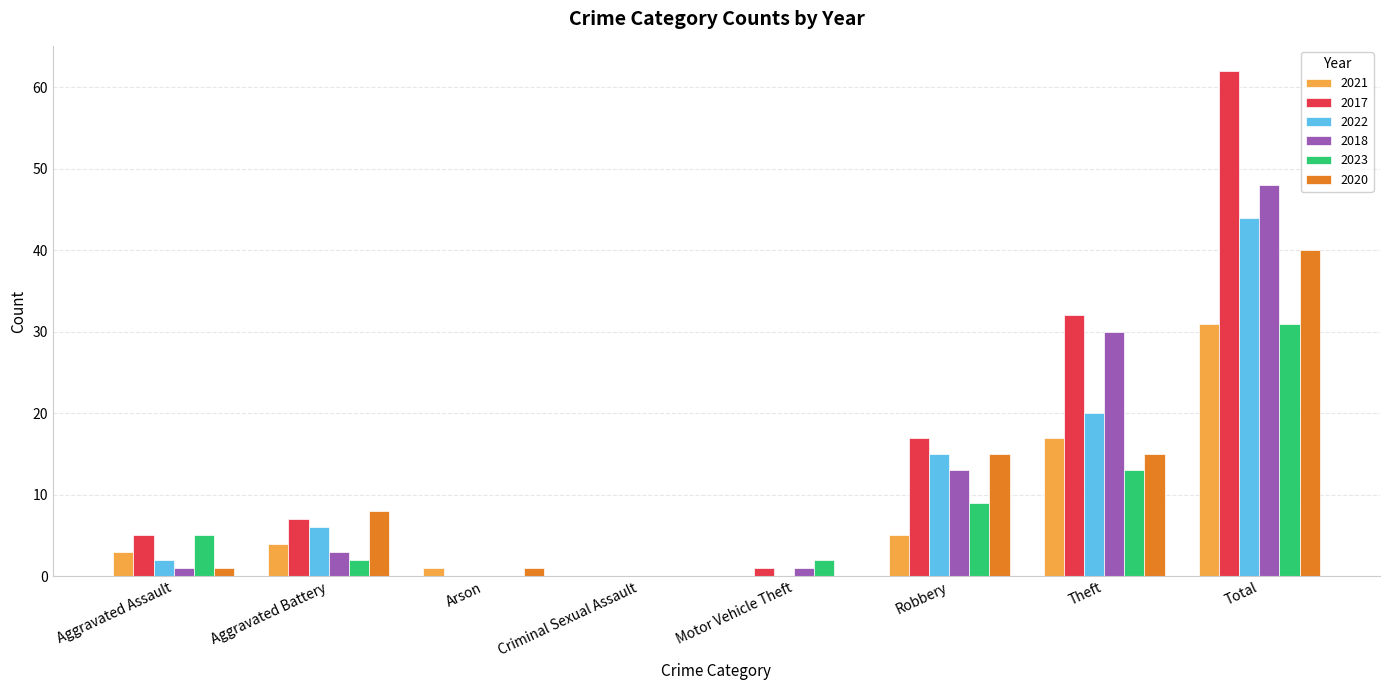

Where is 2017 nearest to the value 31?

Theft